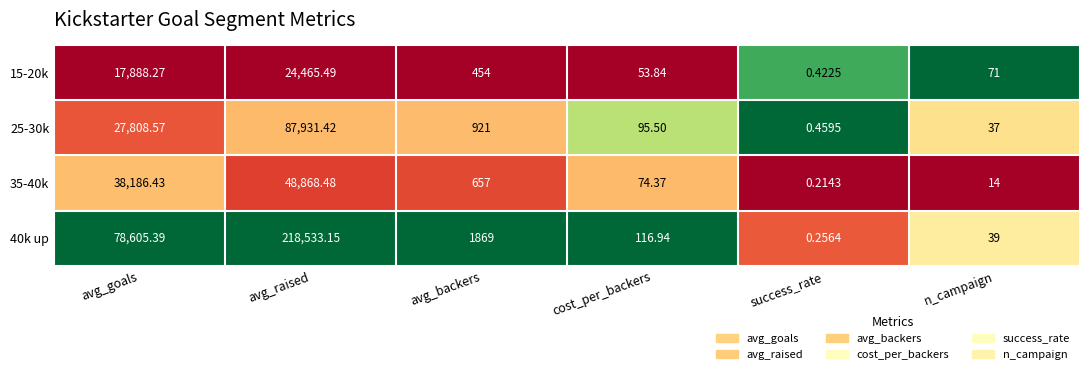

At which label is 40k up closest to 109266?

avg_goals